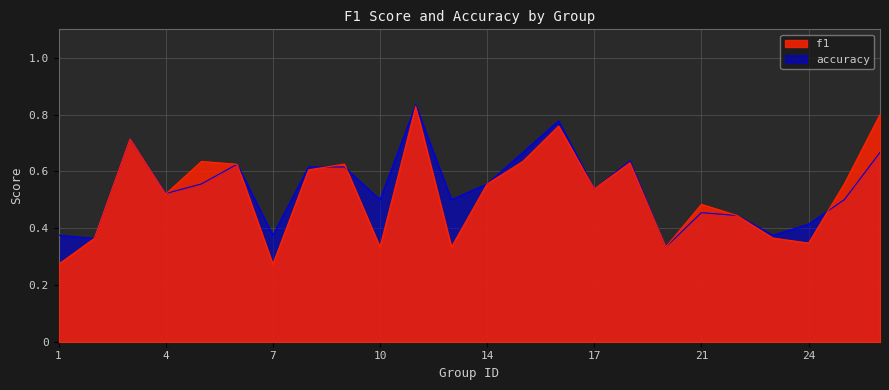

What is the value of the f1 point at the 18th from the left?

0.3